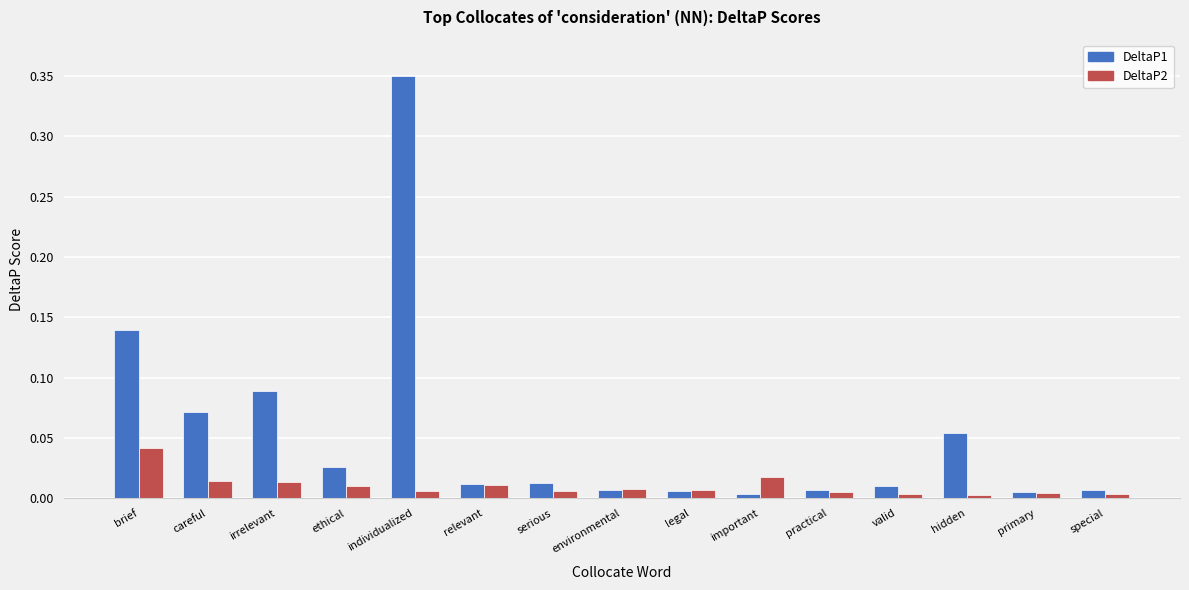

Rank the series by their average value, from highest to lowest.

DeltaP1, DeltaP2